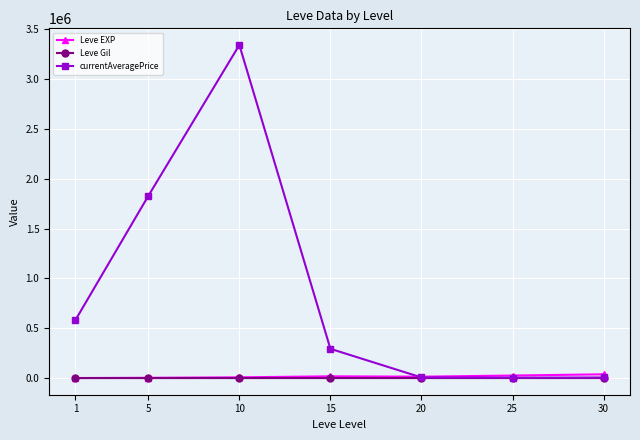

Is the value of currentAveragePrice at 10 greater than the value of Leve EXP at 15?

Yes